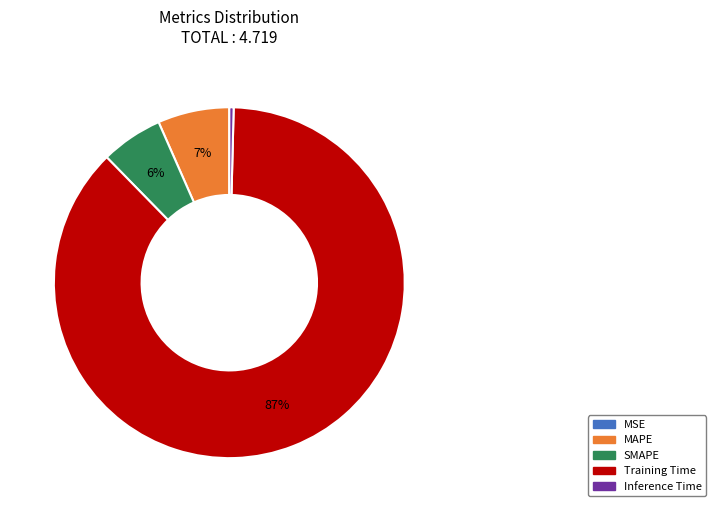

What is the majority slice?

Training Time